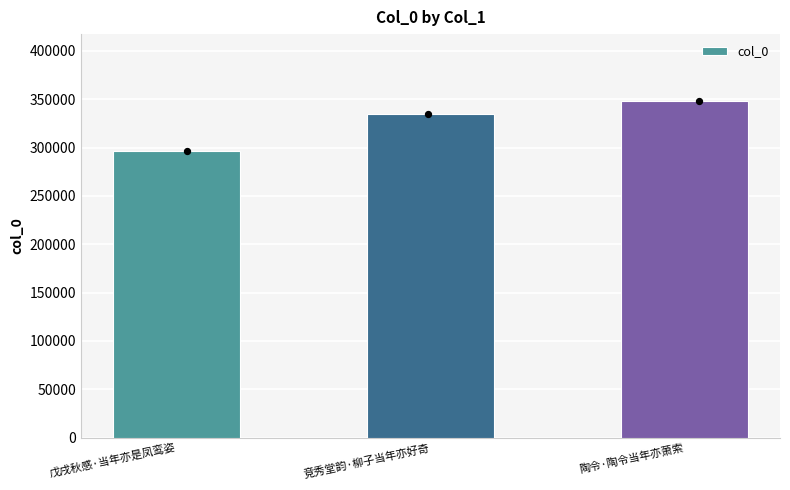

Between 竞秀堂韵·柳子当年亦好奇 and 陶令·陶令当年亦萧索, which is larger?

陶令·陶令当年亦萧索